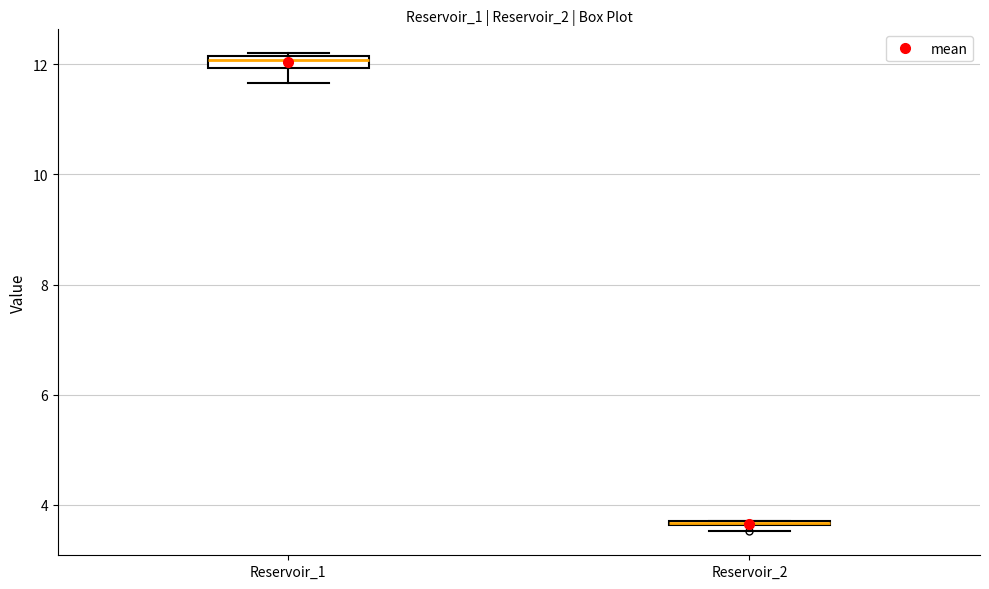

Where does the lower whisker of the box for Reservoir_1 end on the y-axis? The values are not printed on the chart, so give them approximately, as read against the axis.

11.6